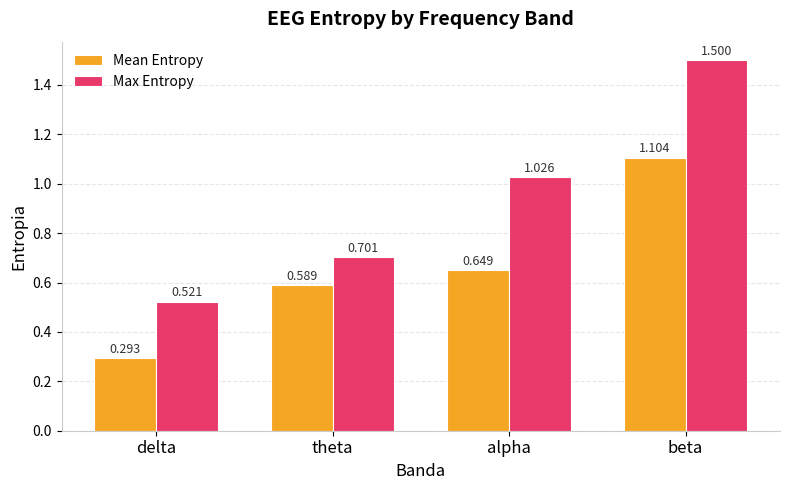

How many distinct data groups are displayed?

2